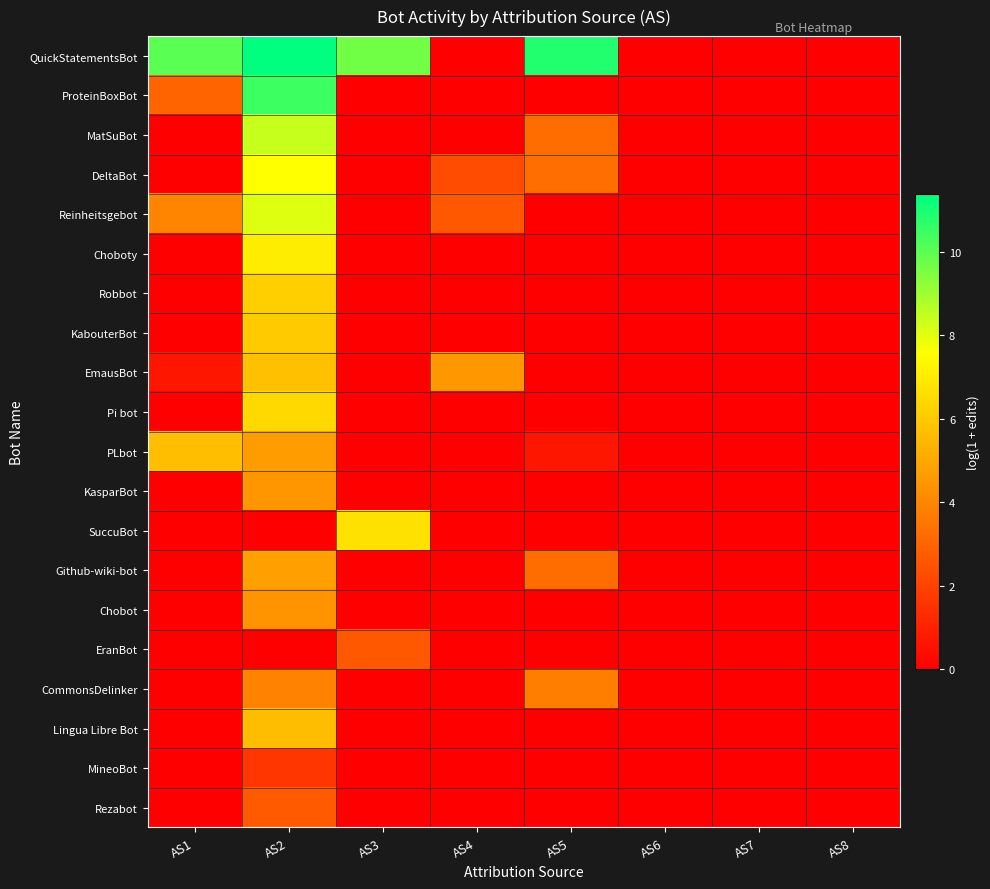

What is the spread (max minus min) of values at AS5?

10.9